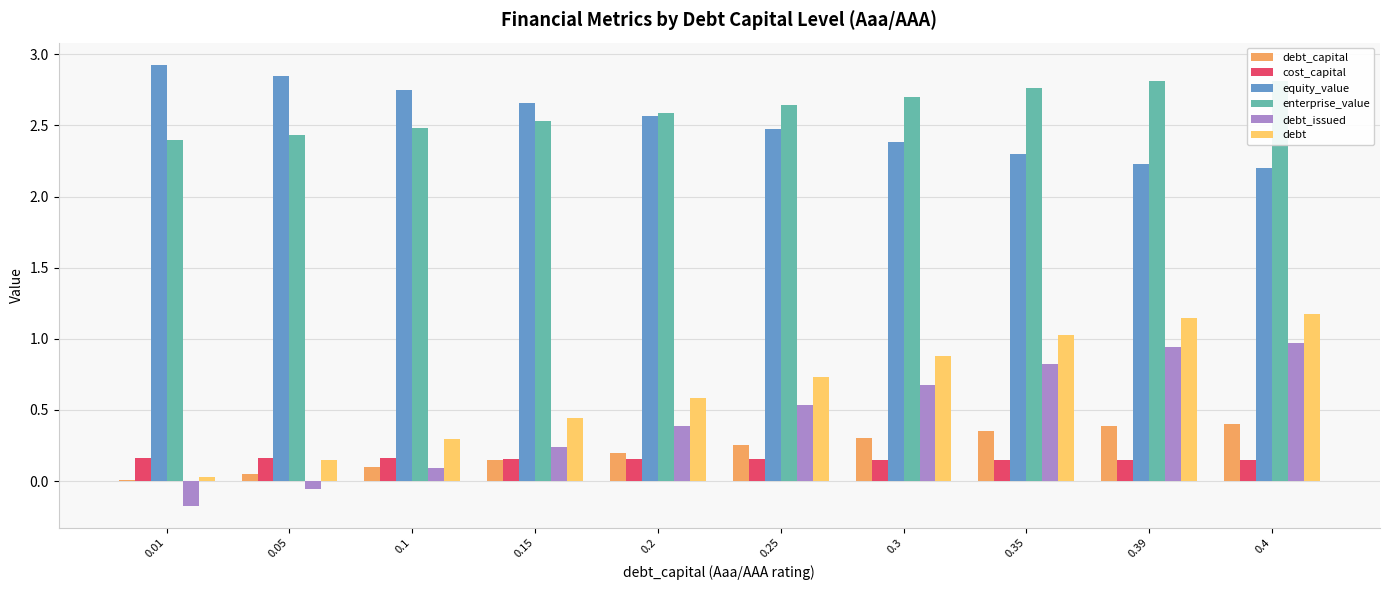

The debt_issued series shows 0.8 at 0.35. True or false?

True